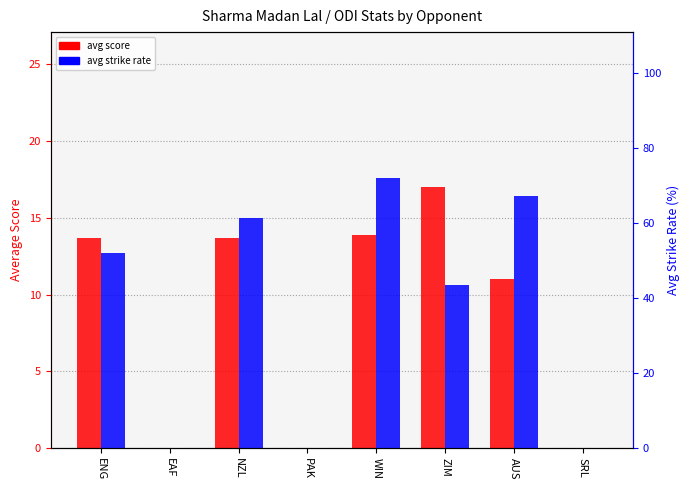

Reading left to right, what are all the values shown in this chart?

avg score: 13.7	0.0	13.7	0.0	13.9	17.0	11.0	0.0
avg strike rate: 52.0	0.0	61.3	0.0	72.1	43.6	67.3	0.0